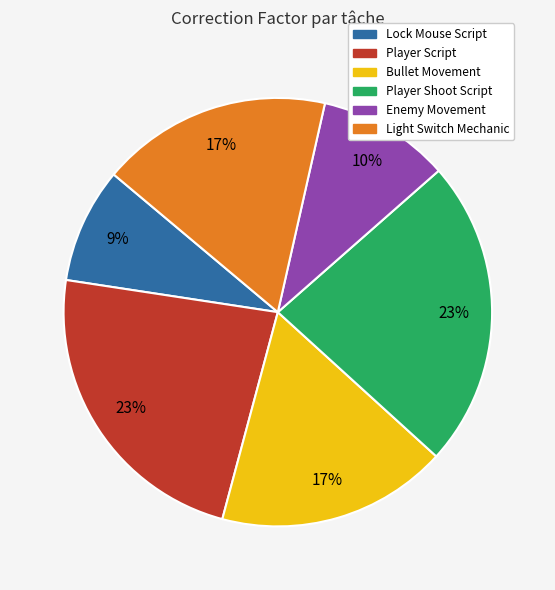

Do Enemy Movement and Bullet Movement together represent more than half of the pie?

No